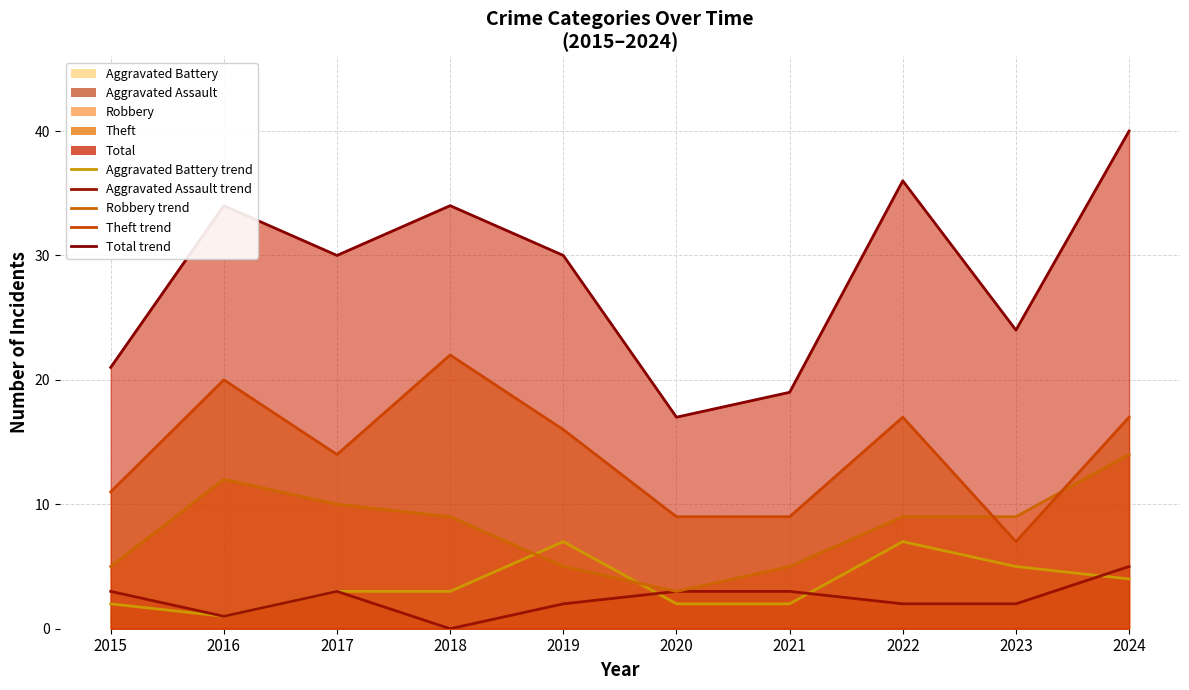

At how many categories does at least one series exceed 2?

10